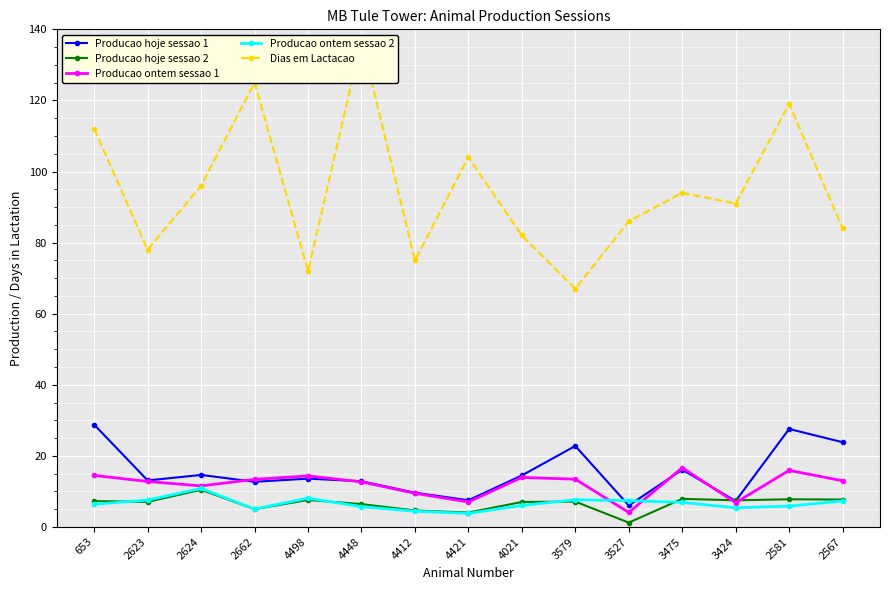

What is the average value of the Producao ontem sessao 1 series?

12.0